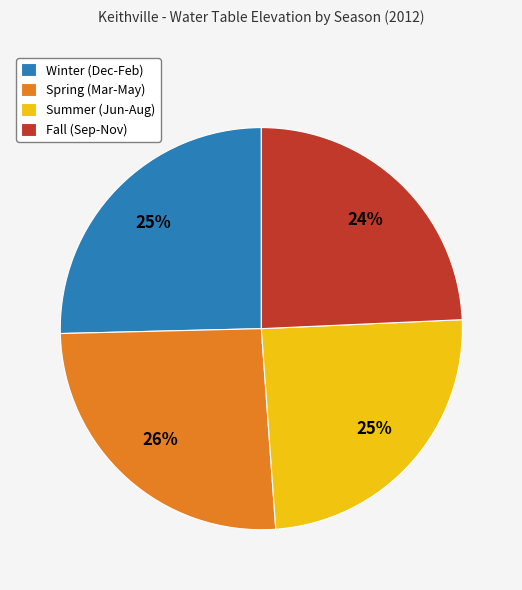

What percentage is the Winter (Dec-Feb) slice, to the nearest percent?

25%